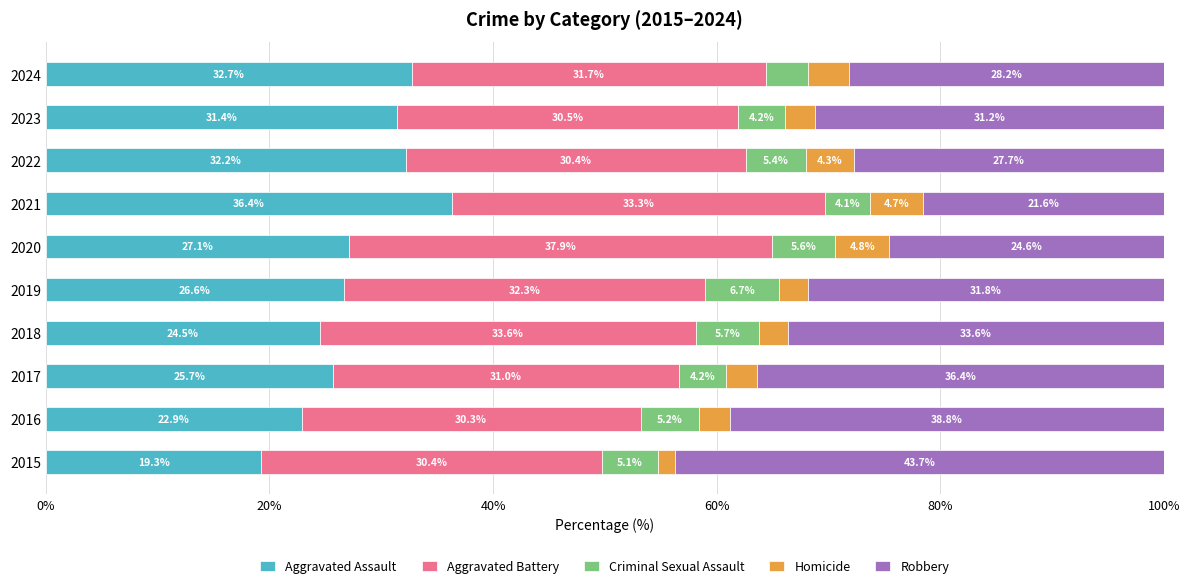

Which category has the lowest value in the Aggravated Assault series?

2015